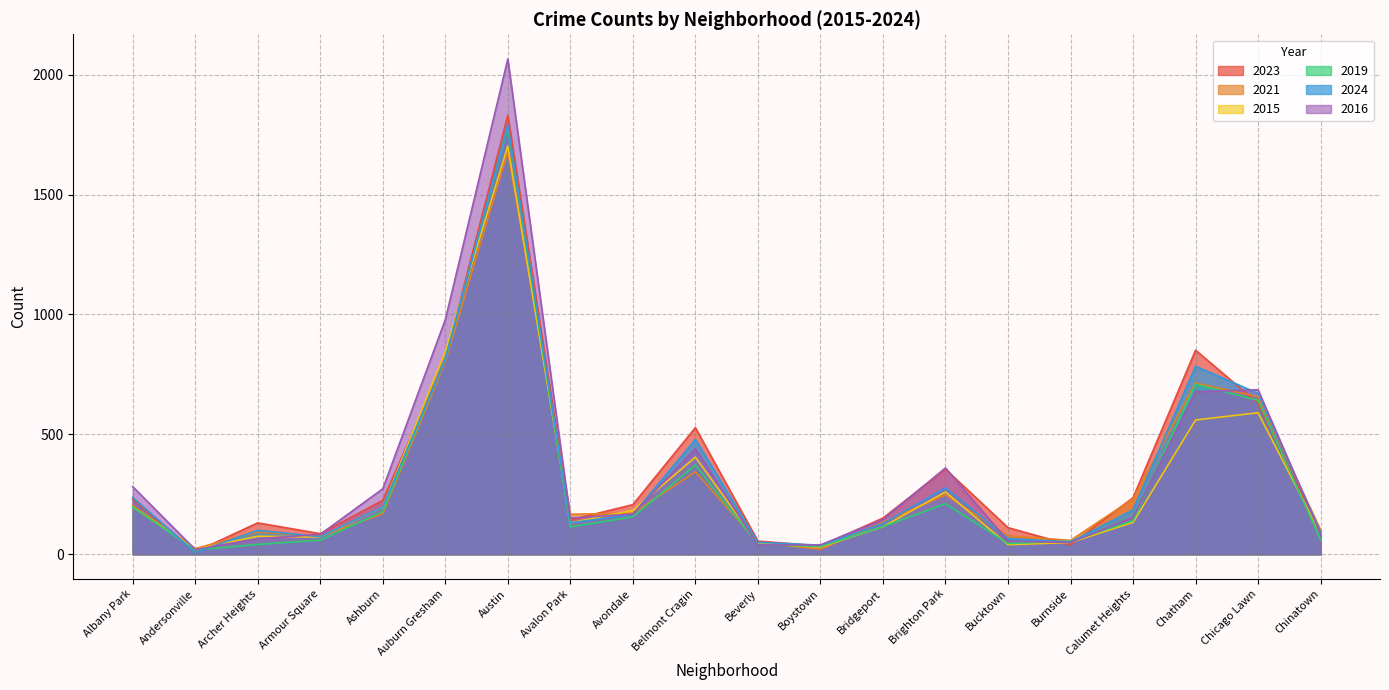

What is the difference between the maximum and minimum values in the 2015 series?

1682